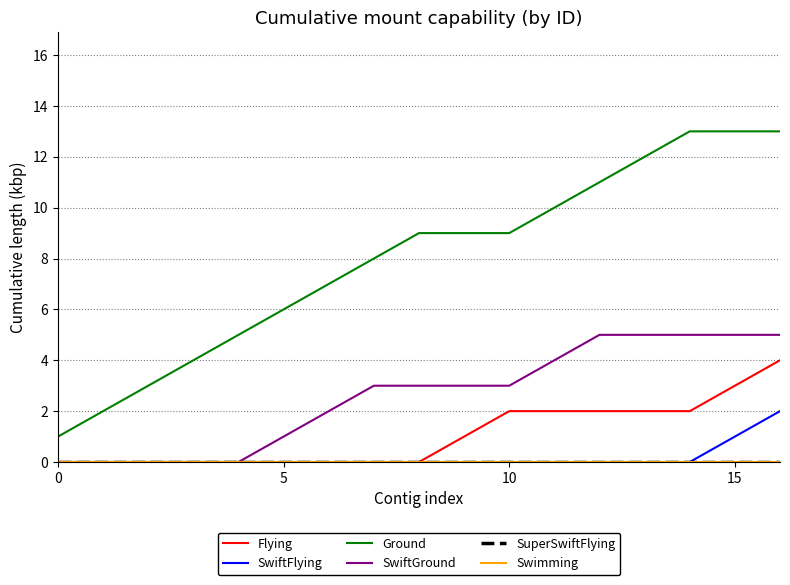

Does the chart have visible grid lines?

Yes